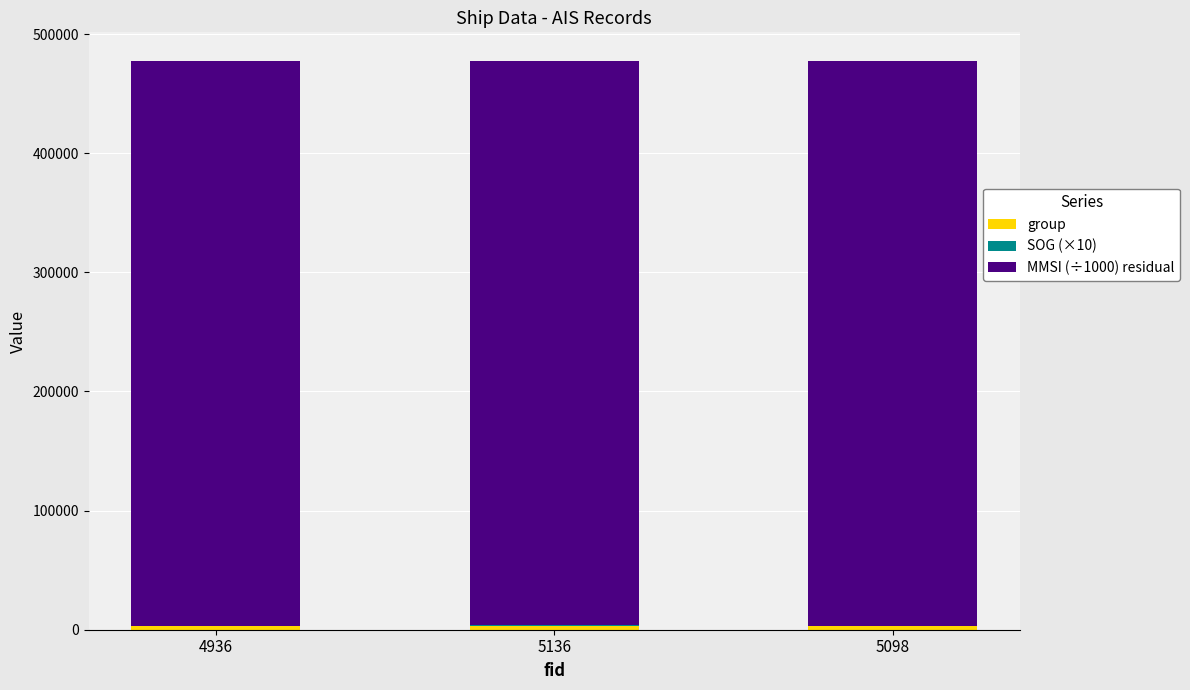

True or false: MMSI (÷1000) residual has a value of 474158.1 at 4936.

True